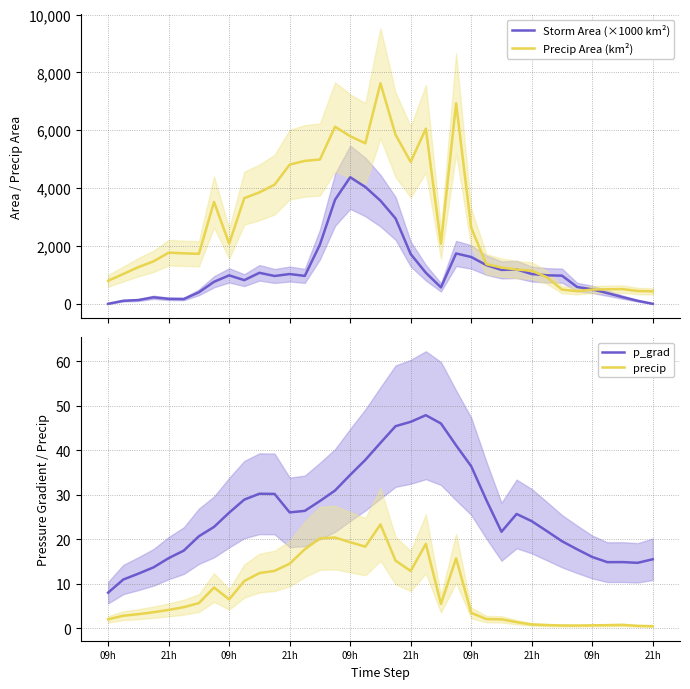

What is the label of the 16th point from the right?

21